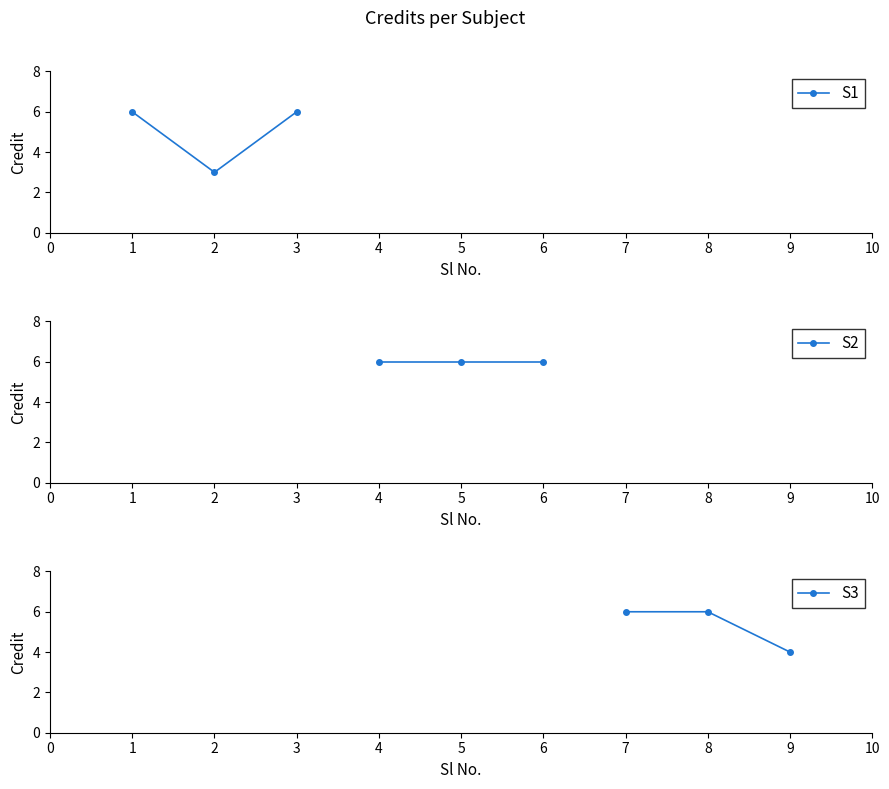

What are all the series names shown in the legend?

S1, S2, S3